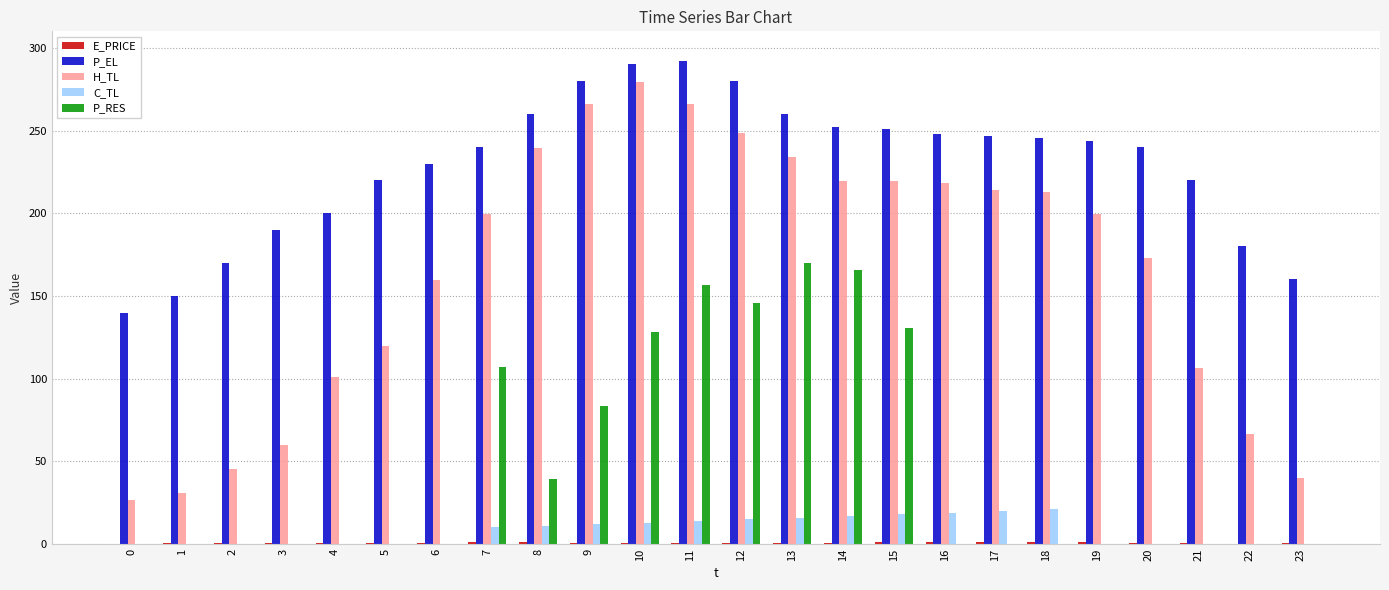

What is the difference between the H_TL values at 9 and 16?

47.9